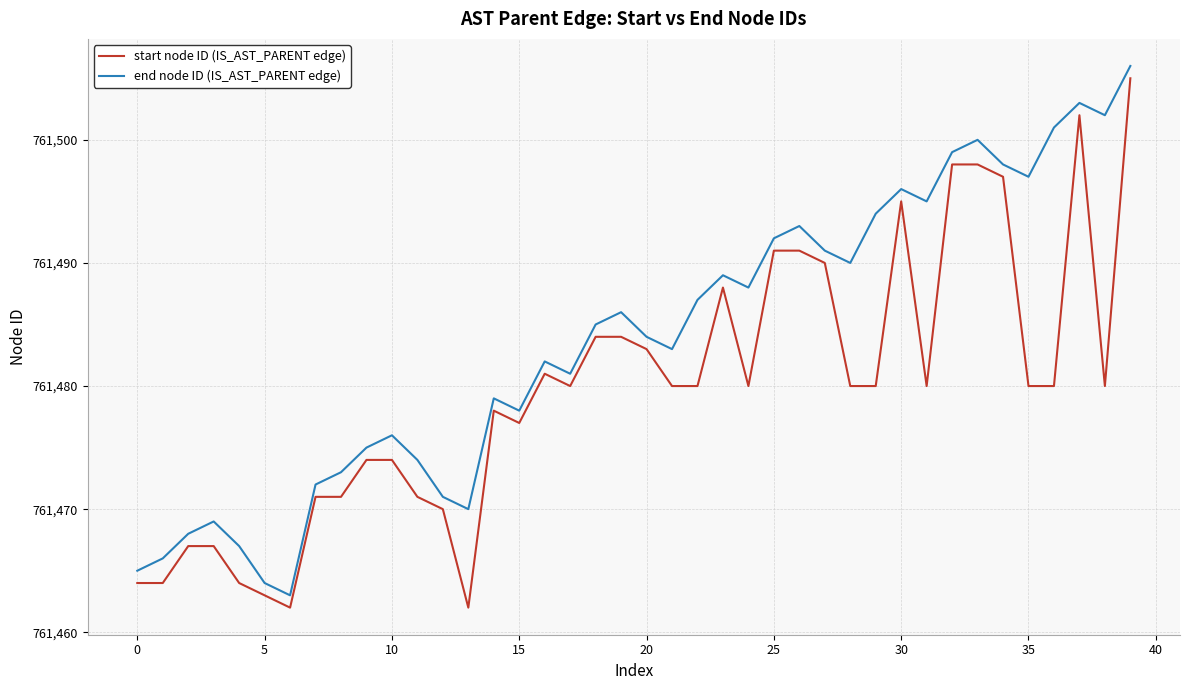

Which series has the largest total across all categories?

end node ID (IS_AST_PARENT edge)